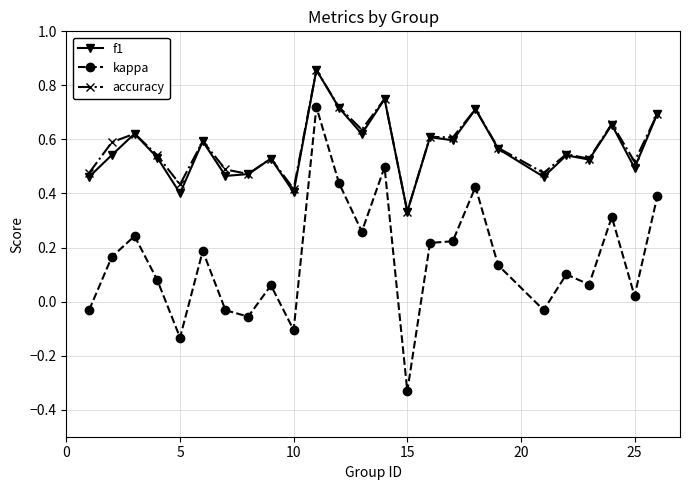

Which series has the widest spread of values?

kappa